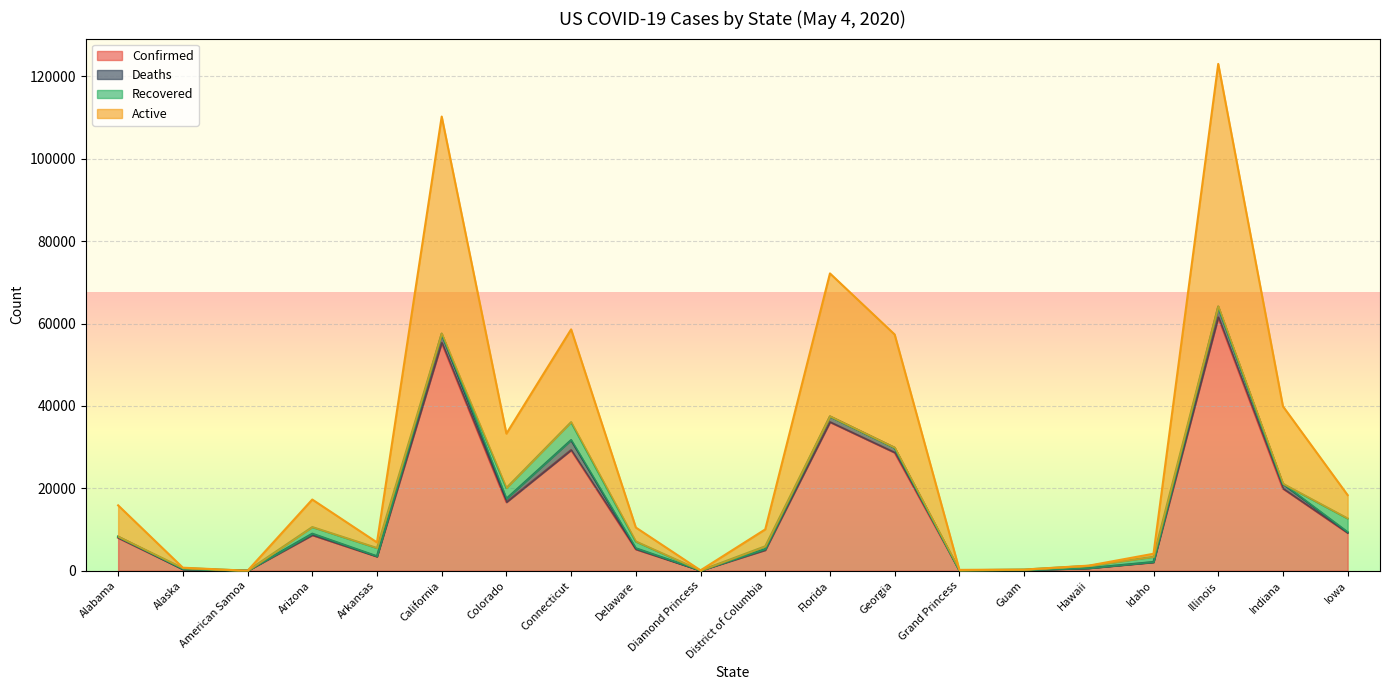

What is the maximum value for Active?

122998